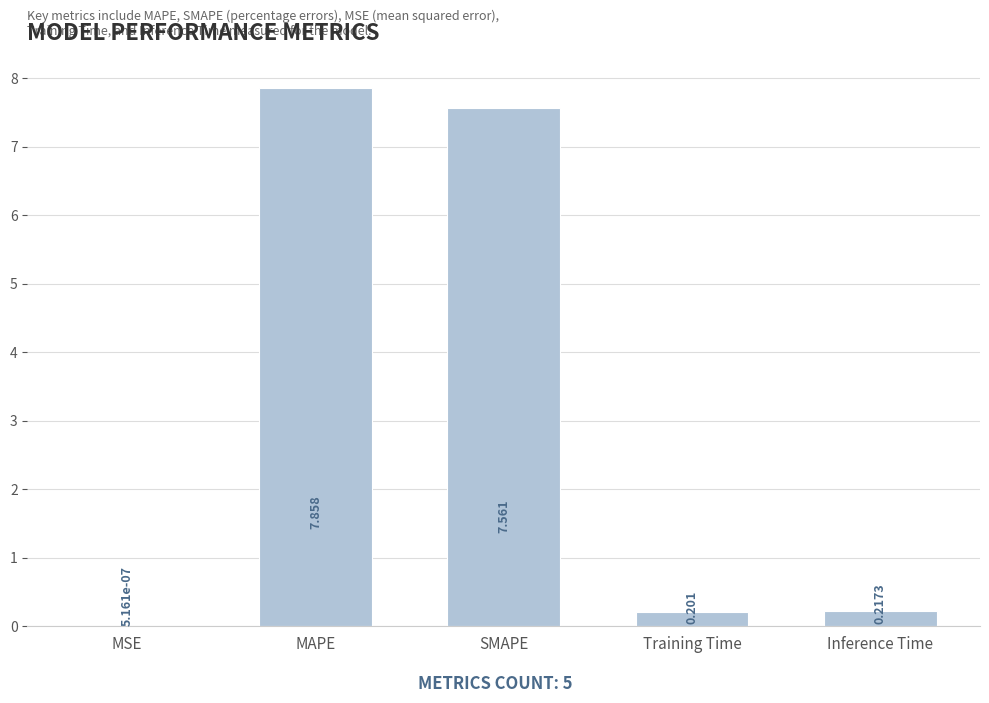

Which label corresponds to the largest value in the chart?

MAPE